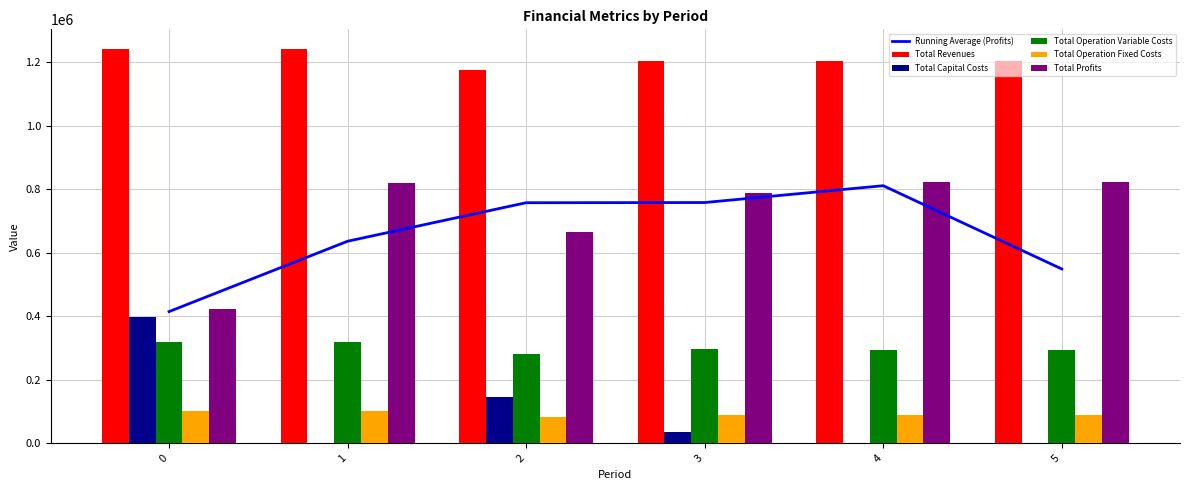

At which category is the sum across all series the highest?

4